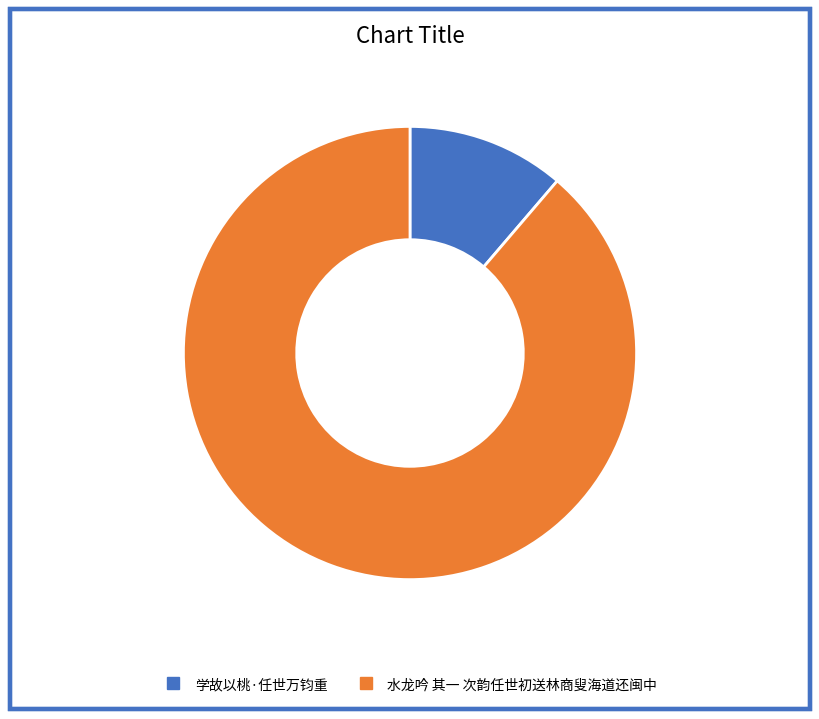

Between 学故以桃·任世万钧重 and 水龙吟 其一 次韵任世初送林商叟海道还闽中, which is larger?

水龙吟 其一 次韵任世初送林商叟海道还闽中